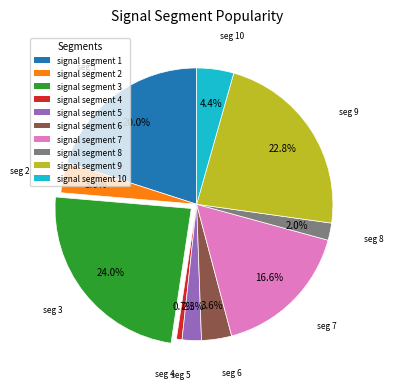

Is there a majority slice in this chart?

No